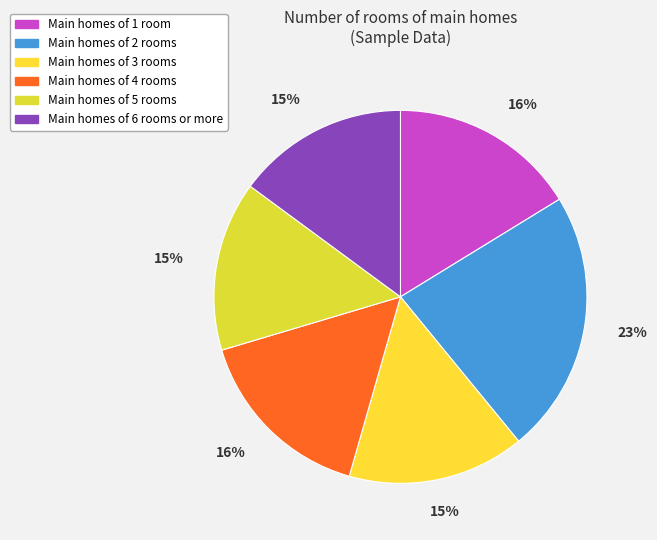

How many slices are in this pie chart?

6